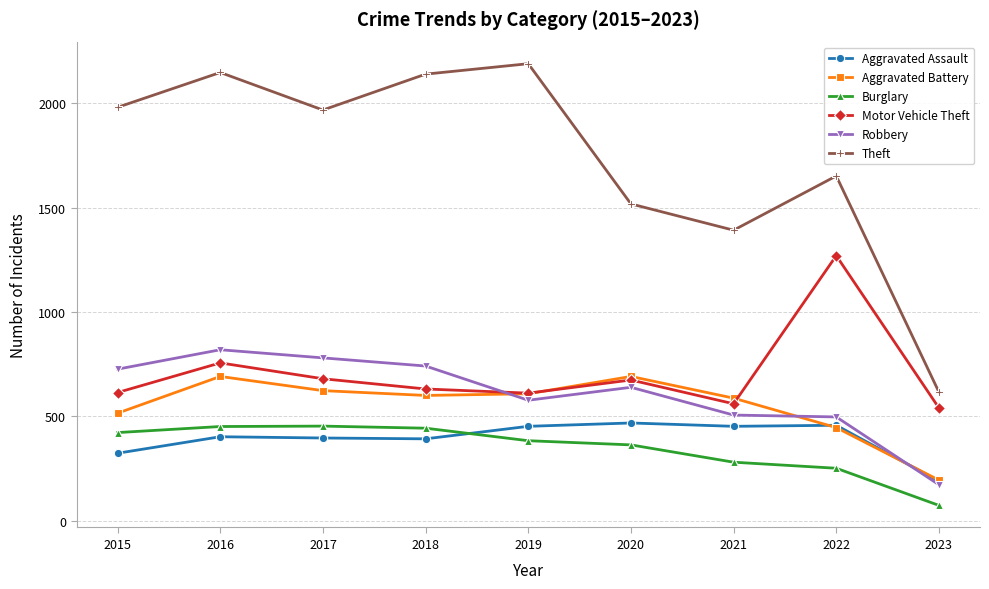

True or false: Motor Vehicle Theft has a value of 611 at 2019.

True